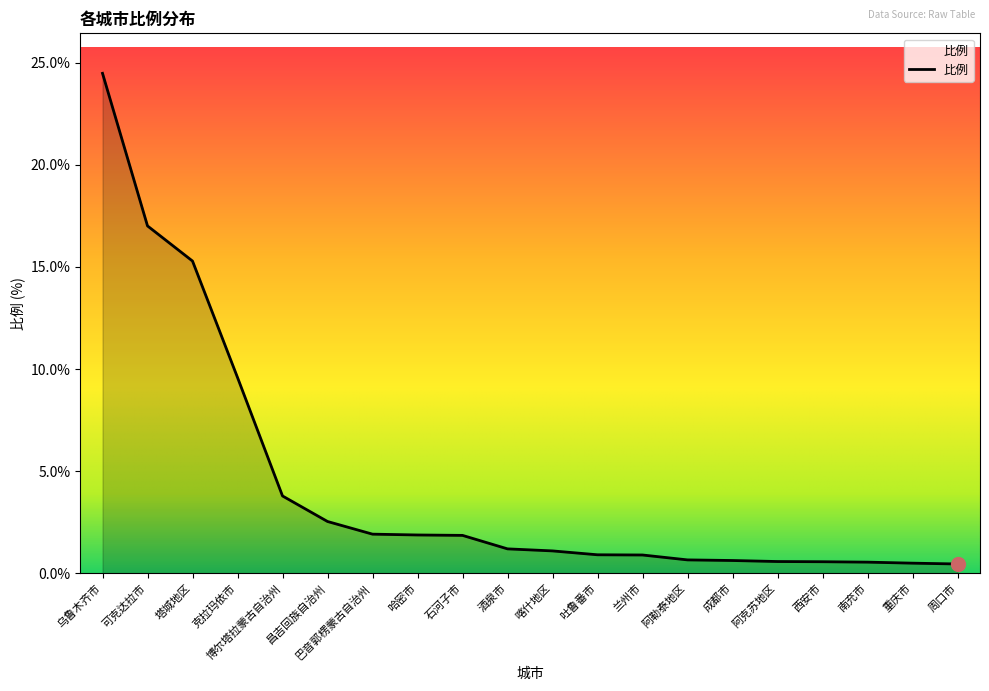

How many series are shown in this chart?

1